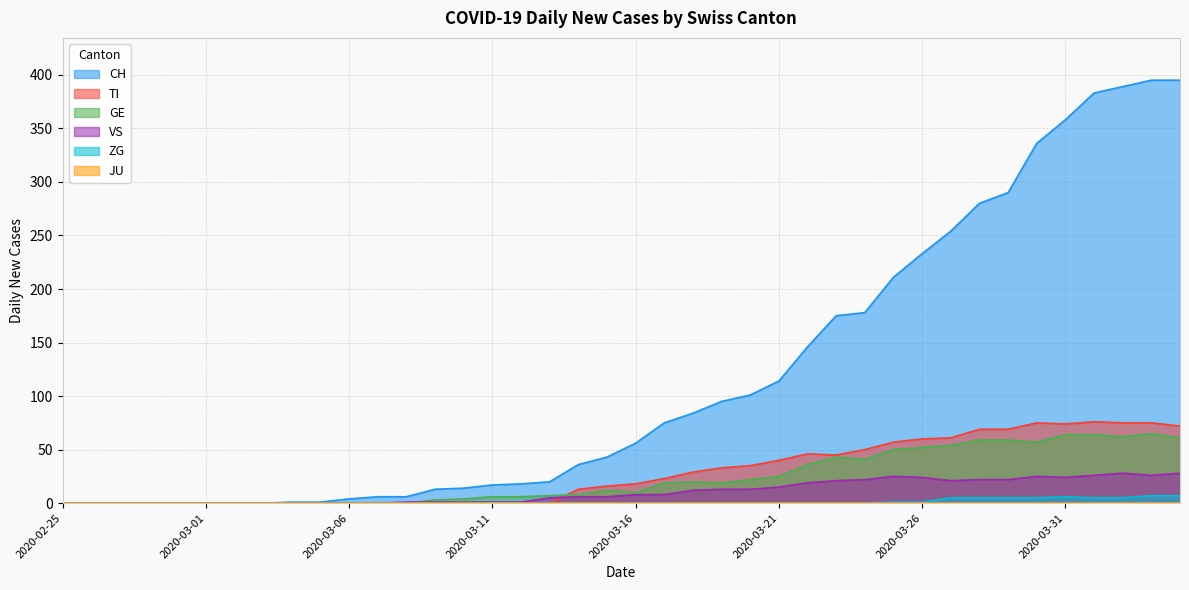

Which series has the widest spread of values?

CH